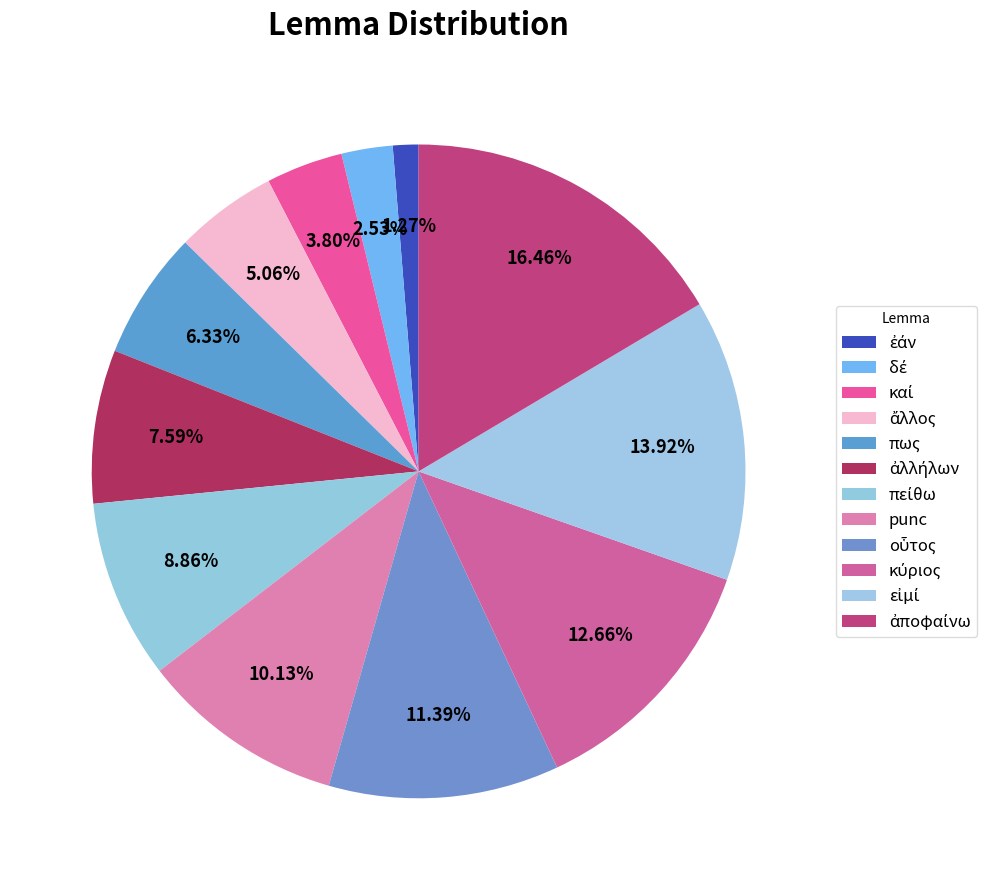

Which slice is the largest?

ἀποφαίνω